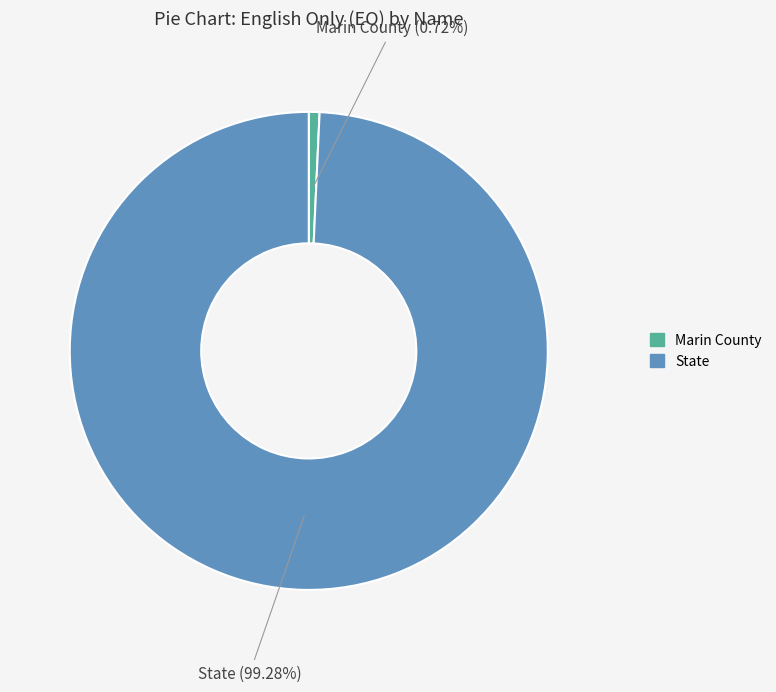

What is the majority slice?

State